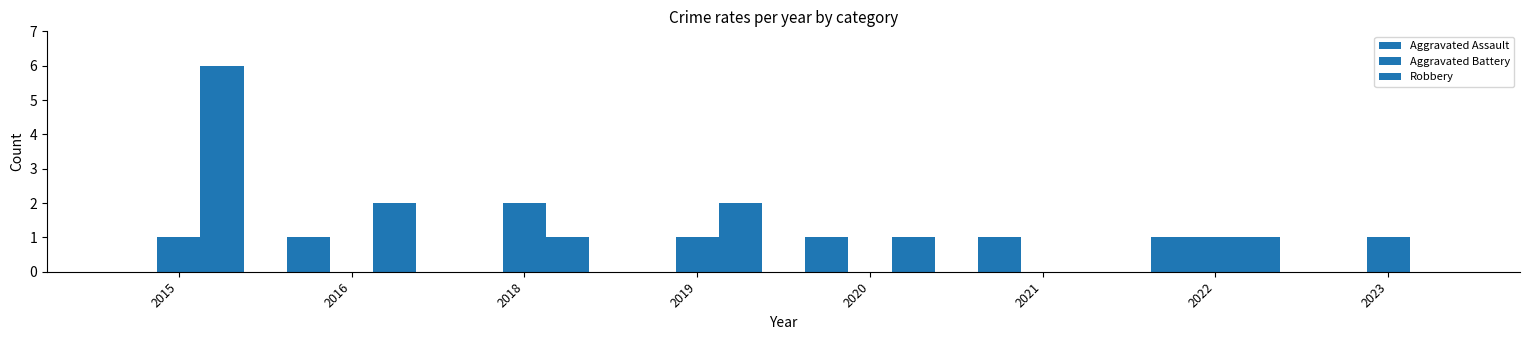

Between 2019 and 2023, which is larger?

2019